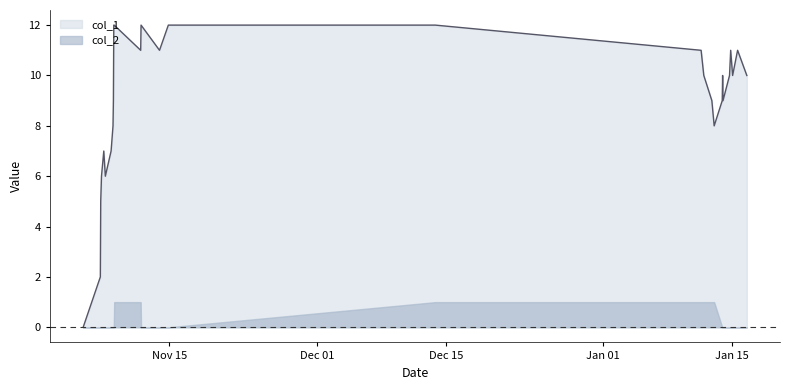

Which series has the largest range (max minus min)?

col_1